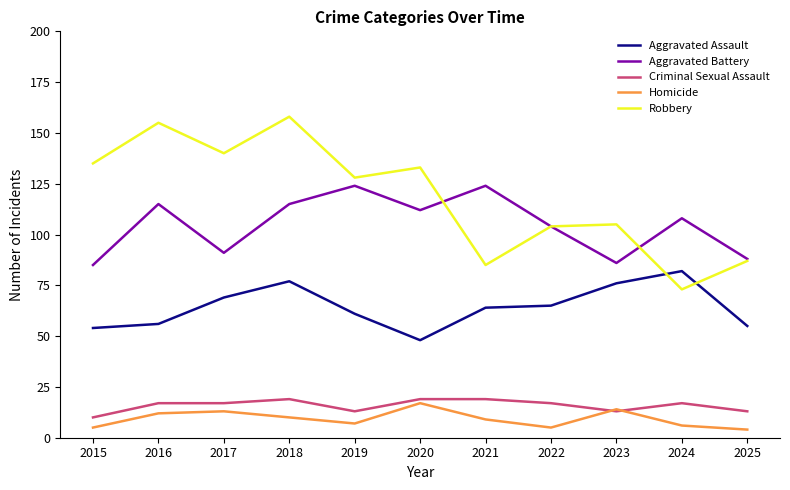

True or false: Criminal Sexual Assault and Aggravated Battery intersect in this chart.

False